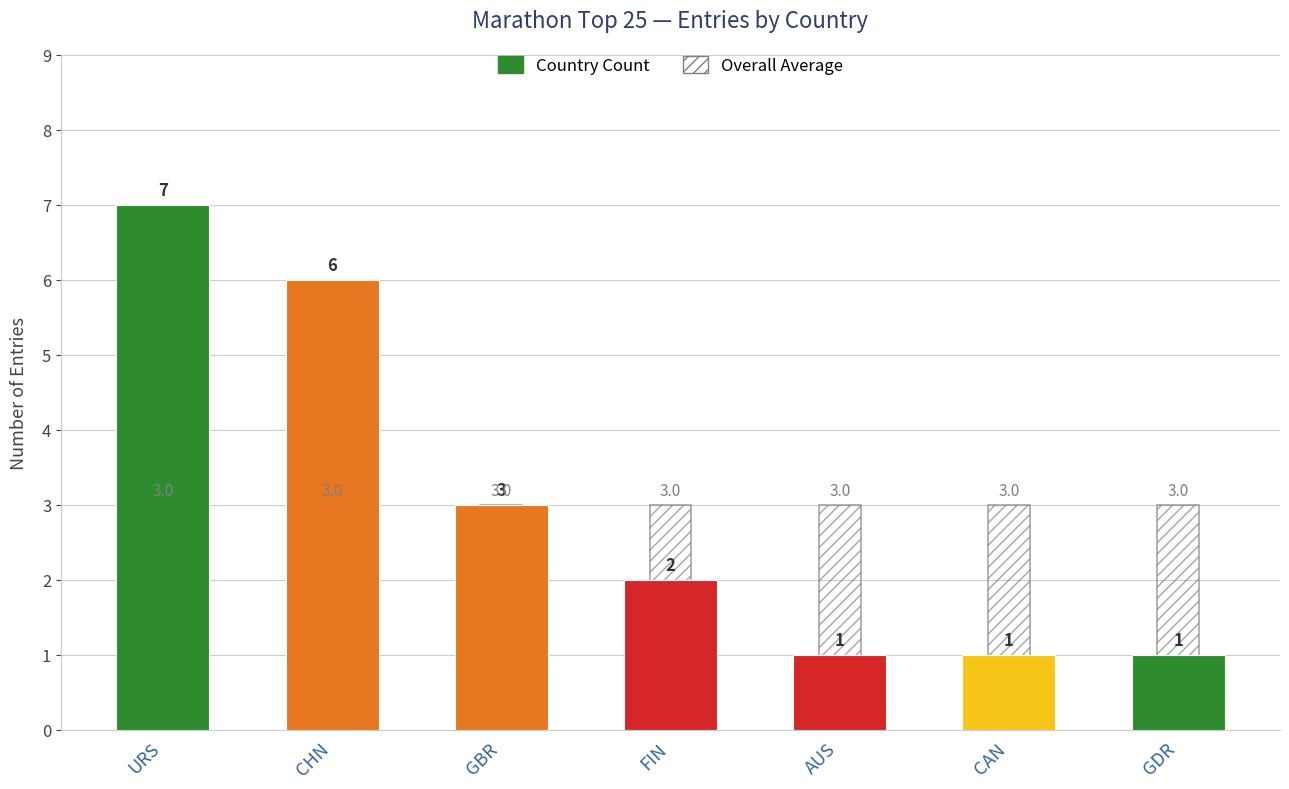

Where is Overall Average nearest to the value 3?

URS